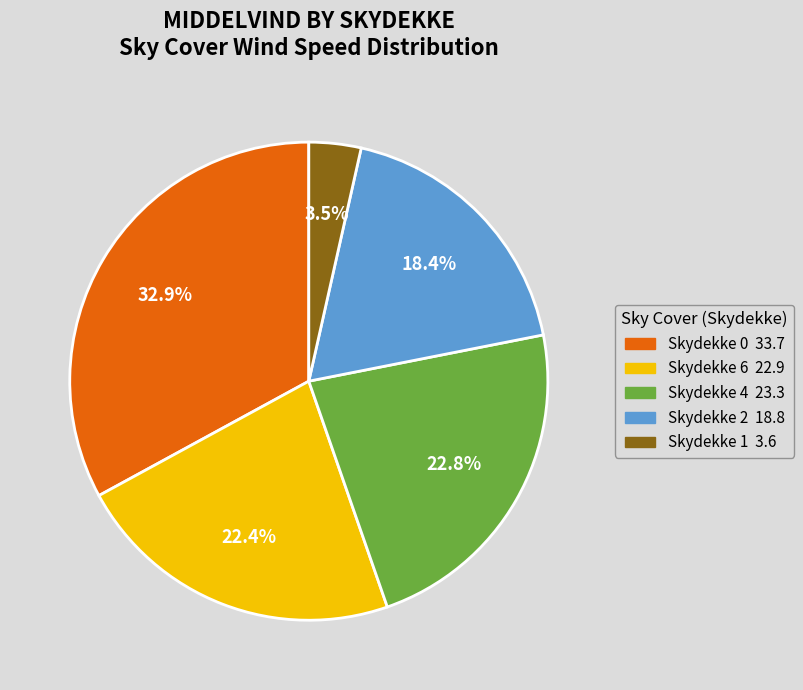

Is there a majority slice in this chart?

No